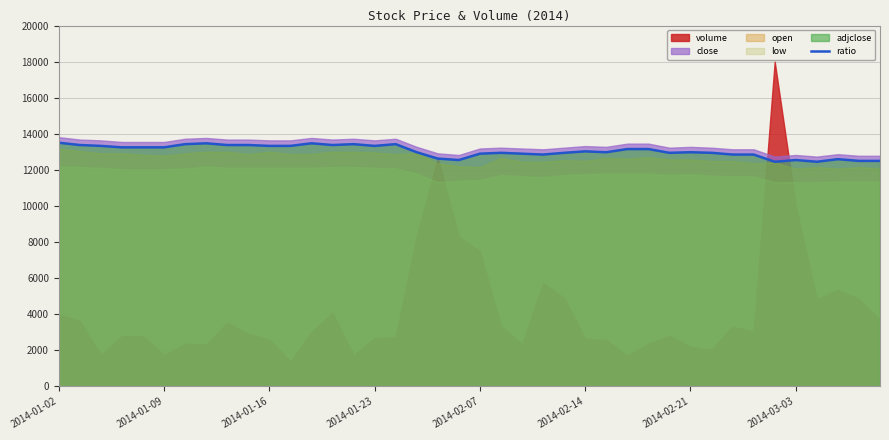

How many values exceed 13024?

19